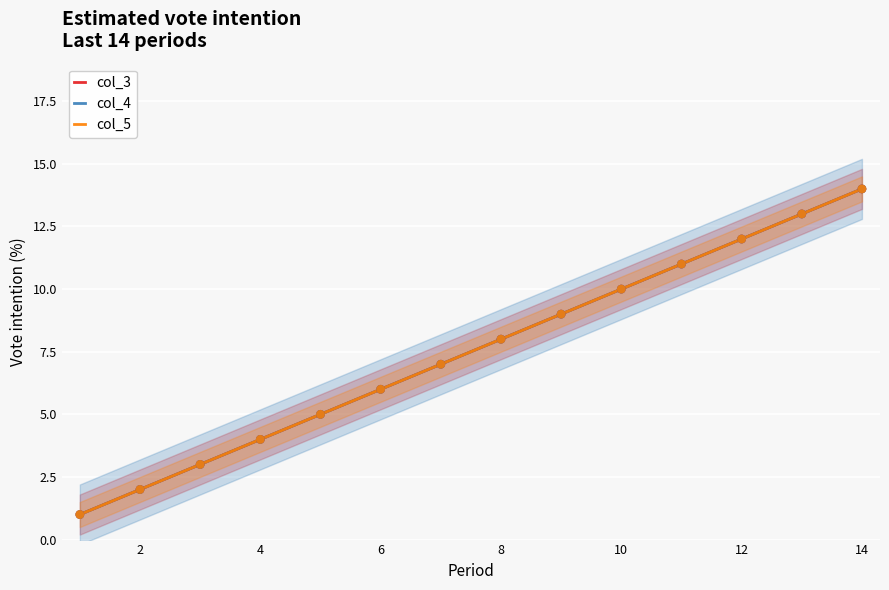

At how many categories does at least one series exceed 6?

8